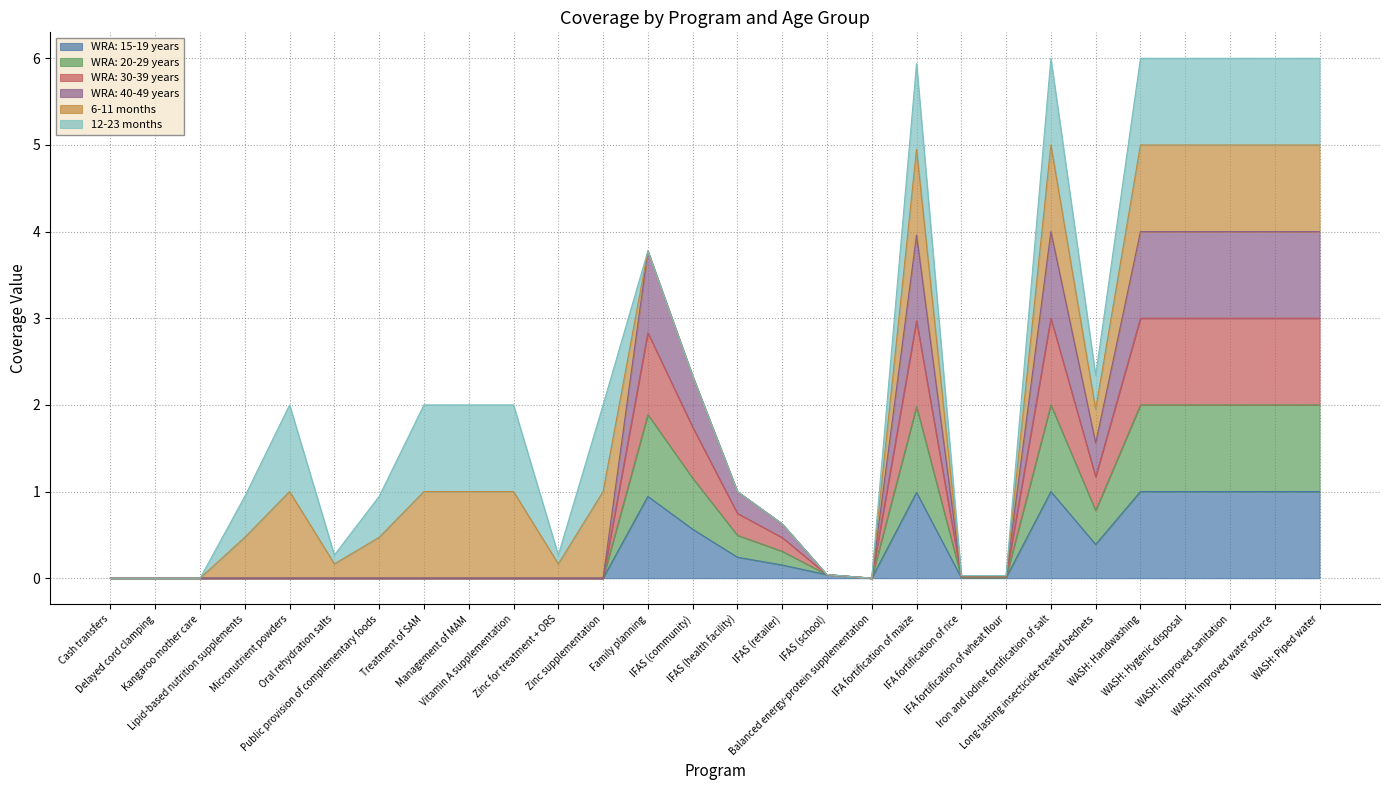

True or false: WRA: 40-49 years and WRA: 20-29 years cross at least once.

False